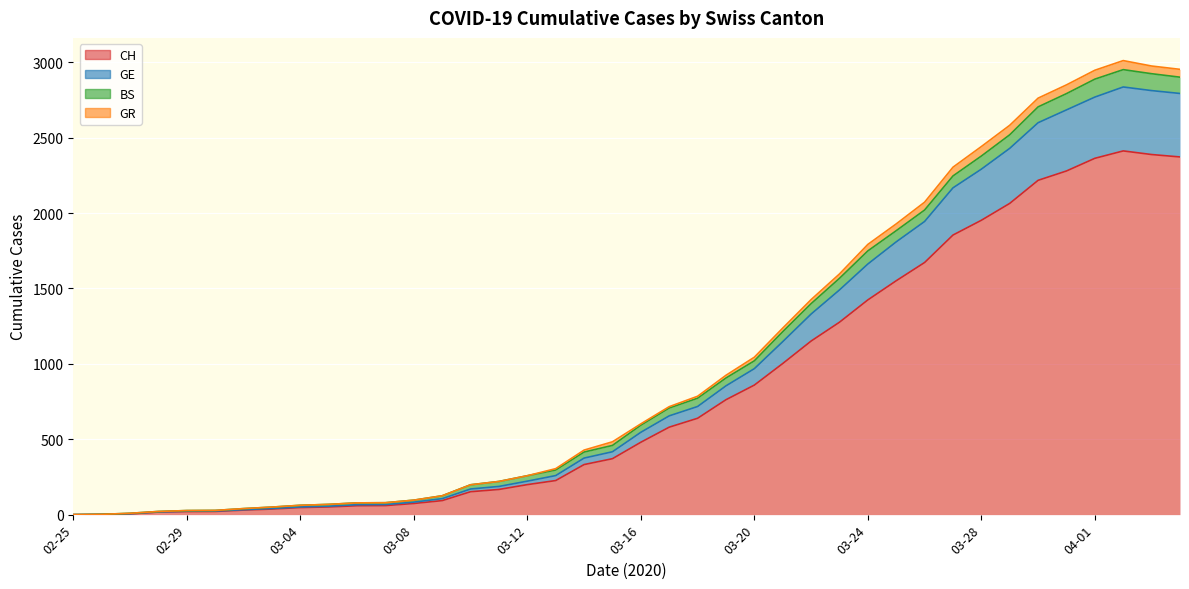

Is the value of GE at 2020-04-03 greater than the value of CH at 2020-03-01?

Yes